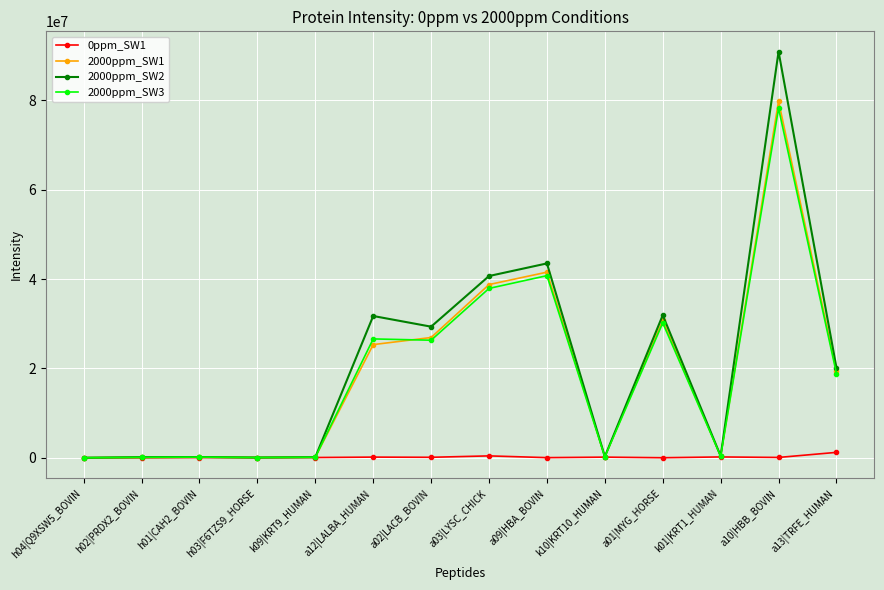

What are all the series names shown in the legend?

0ppm_SW1, 2000ppm_SW1, 2000ppm_SW2, 2000ppm_SW3